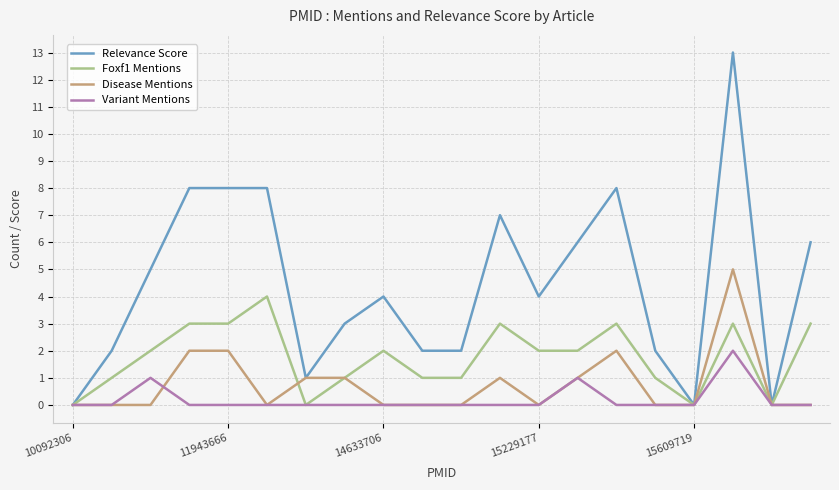

List the series in order of their peak value, highest first.

Relevance Score, Disease Mentions, Foxf1 Mentions, Variant Mentions